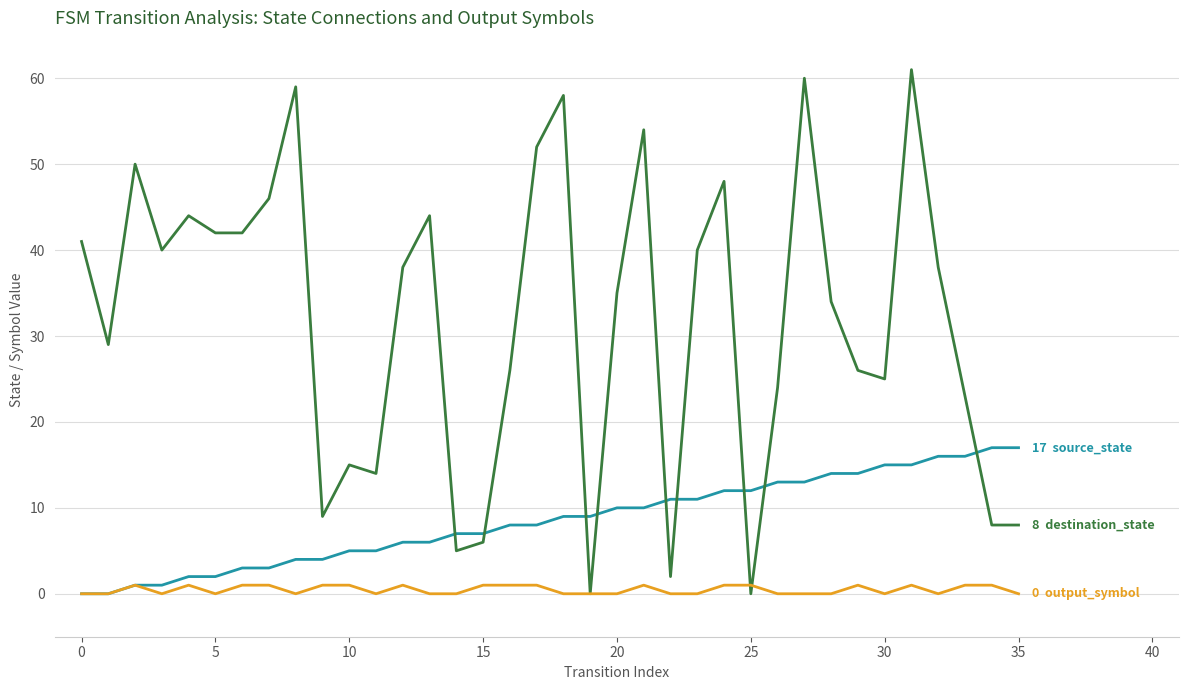

True or false: source_state has more than 2 interior local peaks.

False